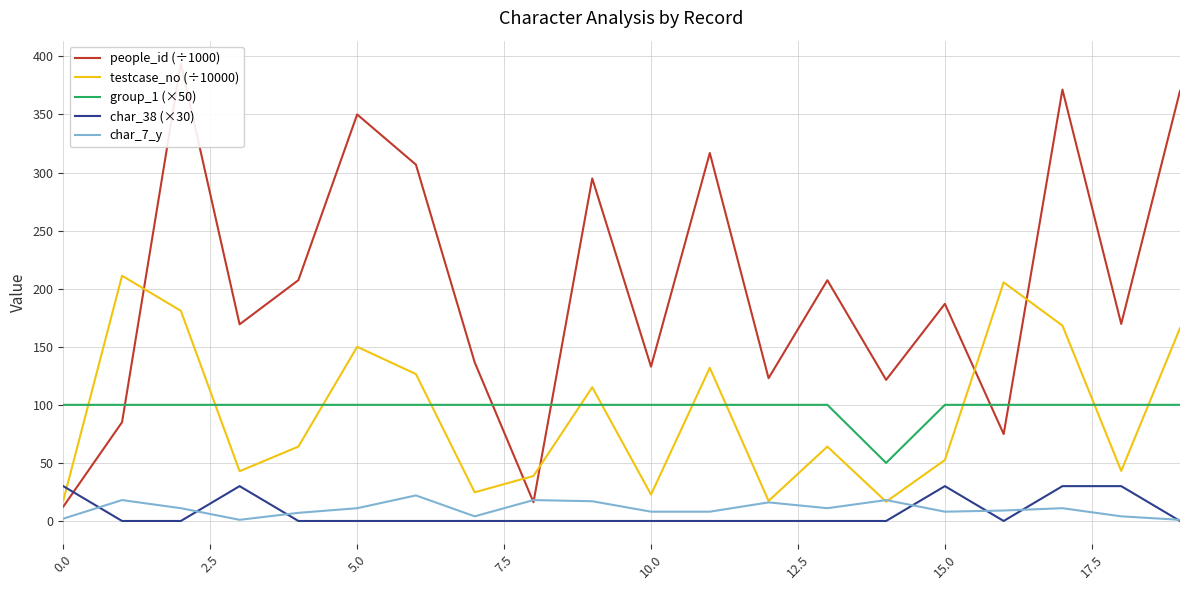

At 10.0, list the series in order from smallest to largest.

char_38 (×30), char_7_y, testcase_no (÷10000), group_1 (×50), people_id (÷1000)